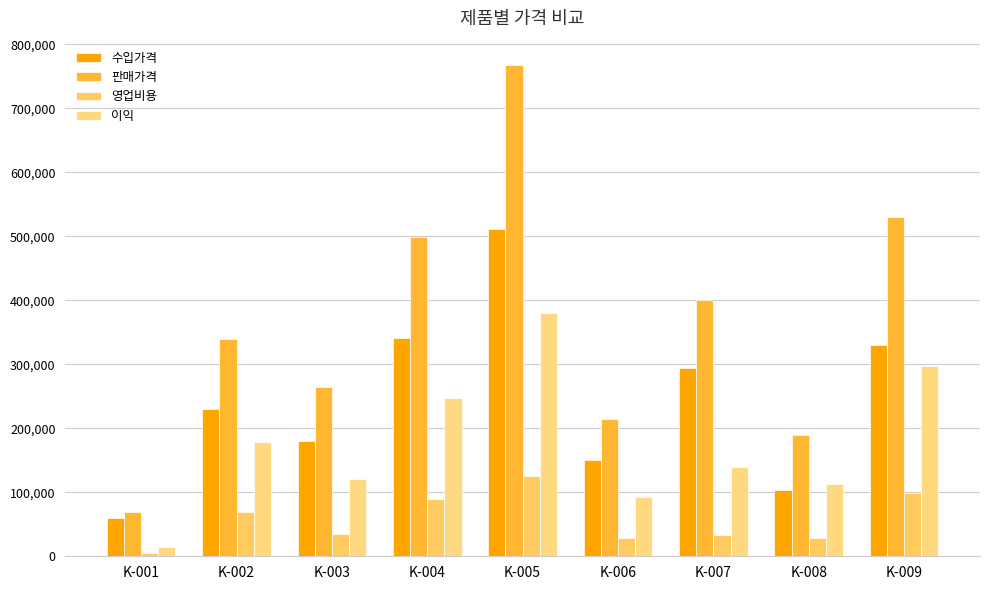

The value of 판매가격 at K-001 is 23154. True or false?

False